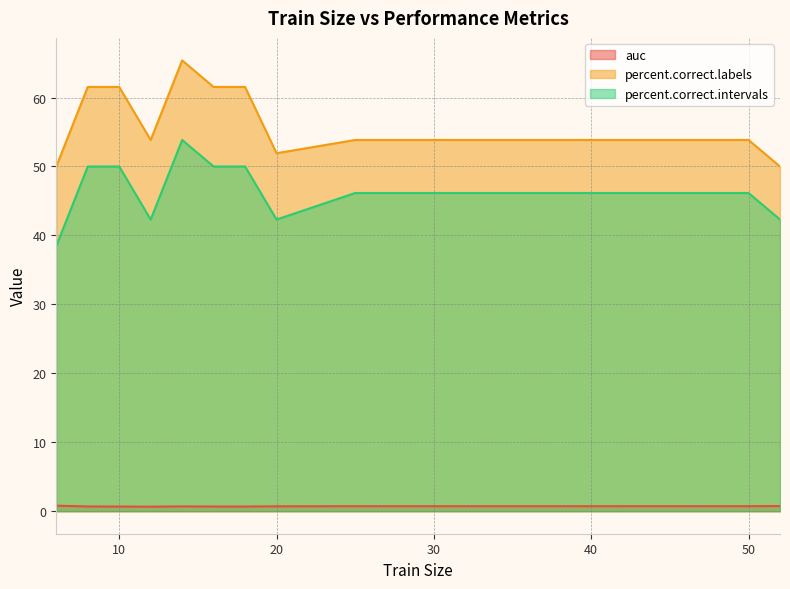

Between 20 and 40, which series saw the biggest shift?

percent.correct.intervals